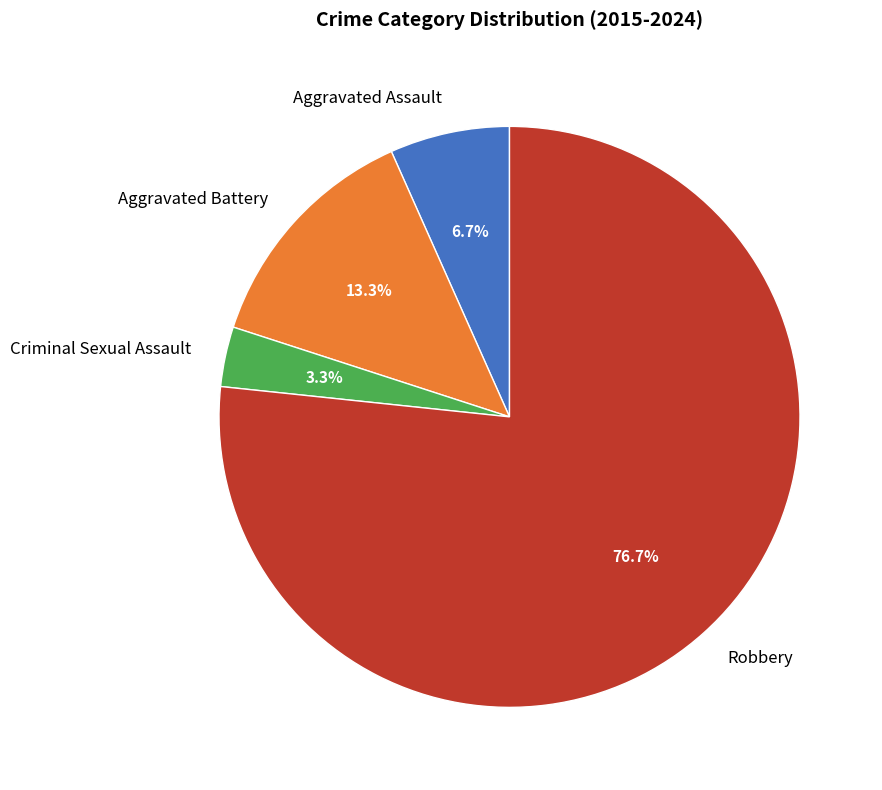

To the nearest percent, what percentage of the pie is Criminal Sexual Assault?

3%